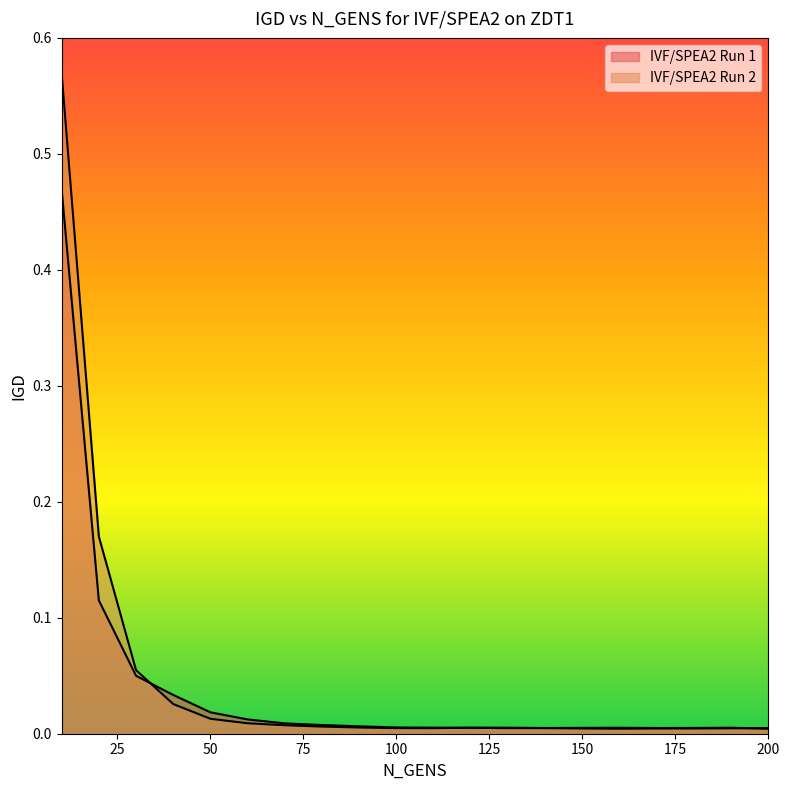

Reading left to right, what are all the values shown in this chart?

IVF/SPEA2 Run 1: 10=0.5	20=0.1	30=0.0	40=0.0	50=0.0	60=0.0	70=0.0	80=0.0	90=0.0	100=0.0	110=0.0	120=0.0	130=0.0	140=0.0	150=0.0	160=0.0	170=0.0	180=0.0	190=0.0	200=0.0
IVF/SPEA2 Run 2: 10=0.6	20=0.2	30=0.1	40=0.0	50=0.0	60=0.0	70=0.0	80=0.0	90=0.0	100=0.0	110=0.0	120=0.0	130=0.0	140=0.0	150=0.0	160=0.0	170=0.0	180=0.0	190=0.0	200=0.0